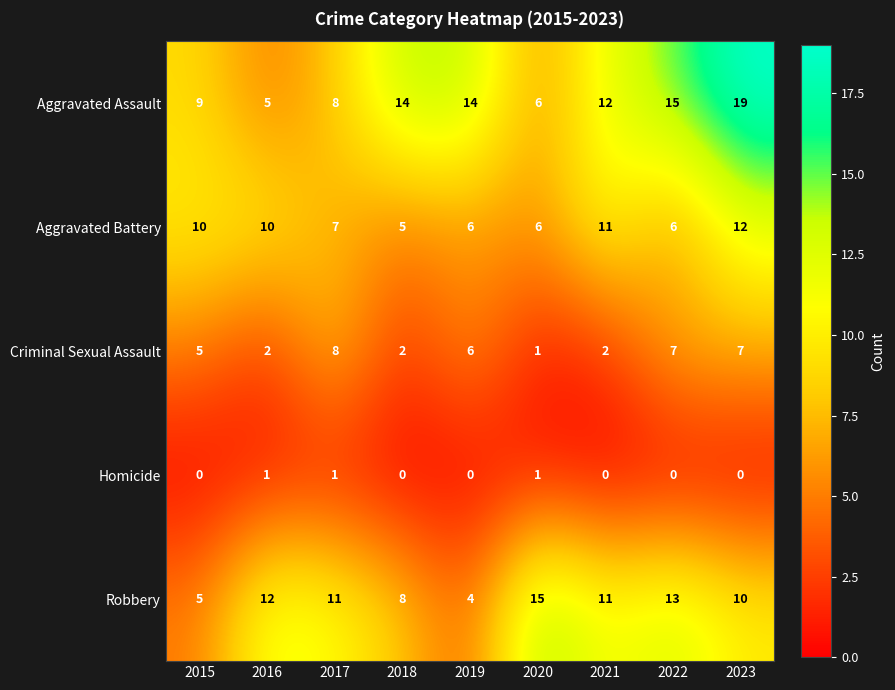

What is the sum of the Criminal Sexual Assault values at 2023 and 2018?

9